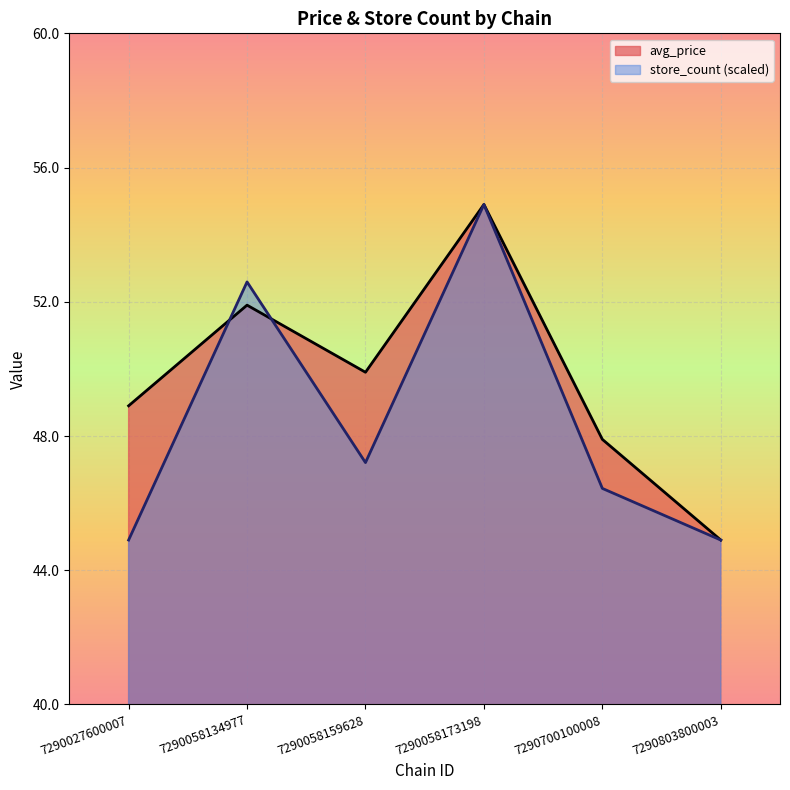

True or false: avg_price and store_count intersect in this chart.

True